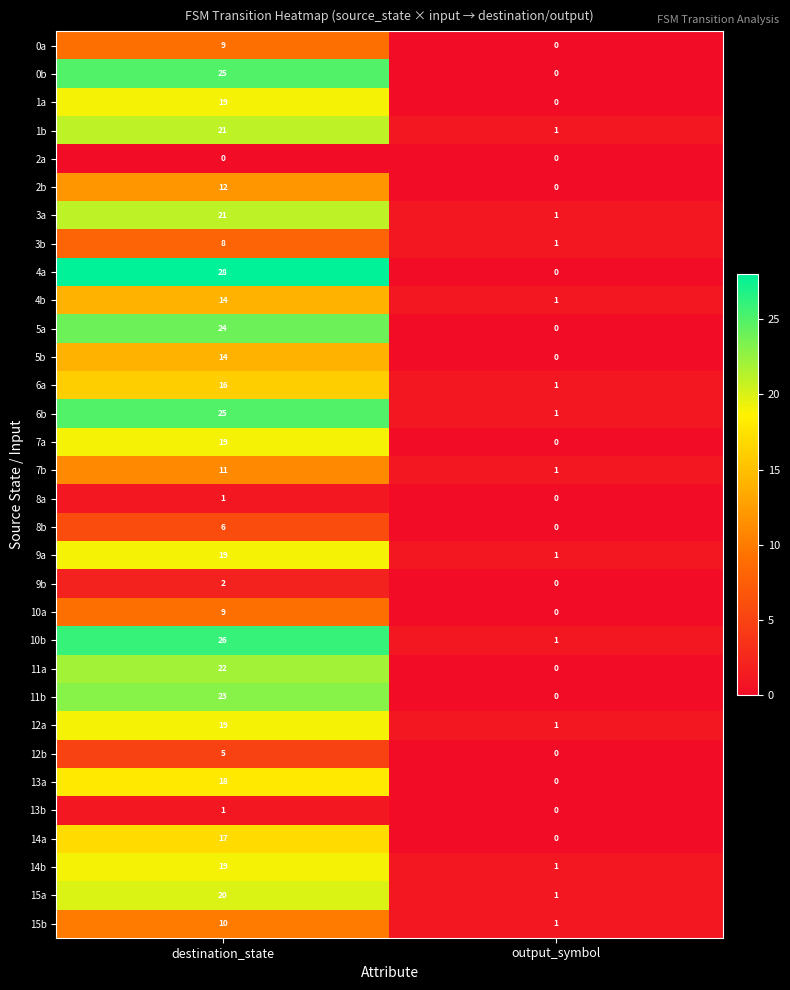

What is the sum of the 7a values at output_symbol and destination_state?

19